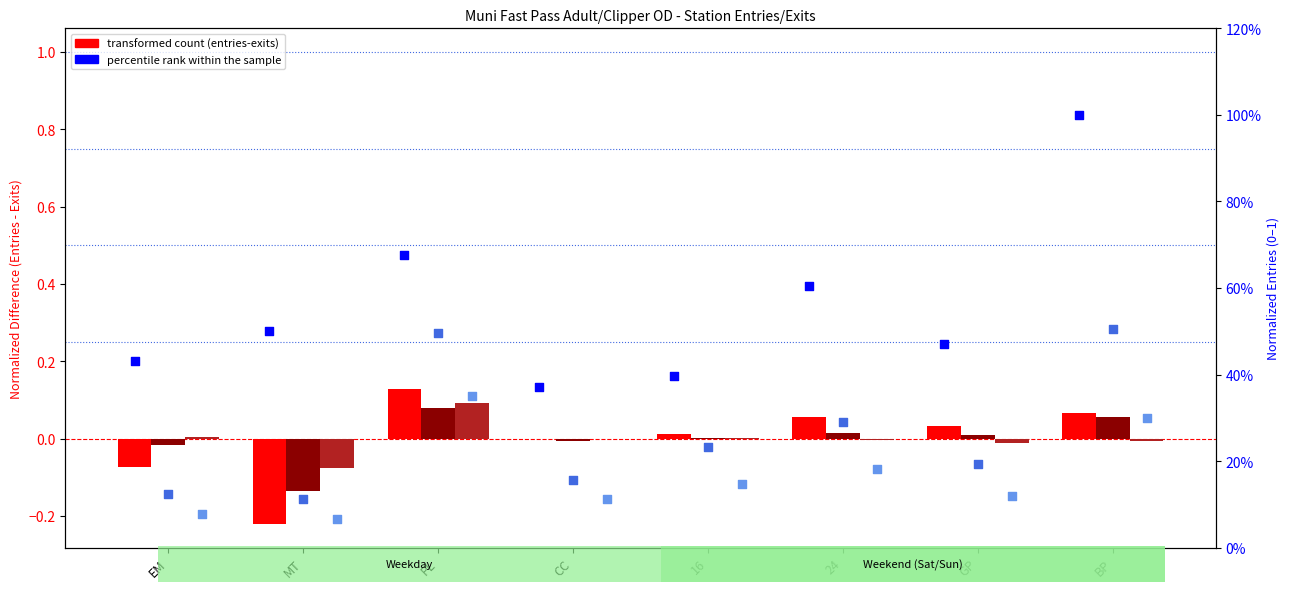

At which category is the sum across all series the highest?

BP